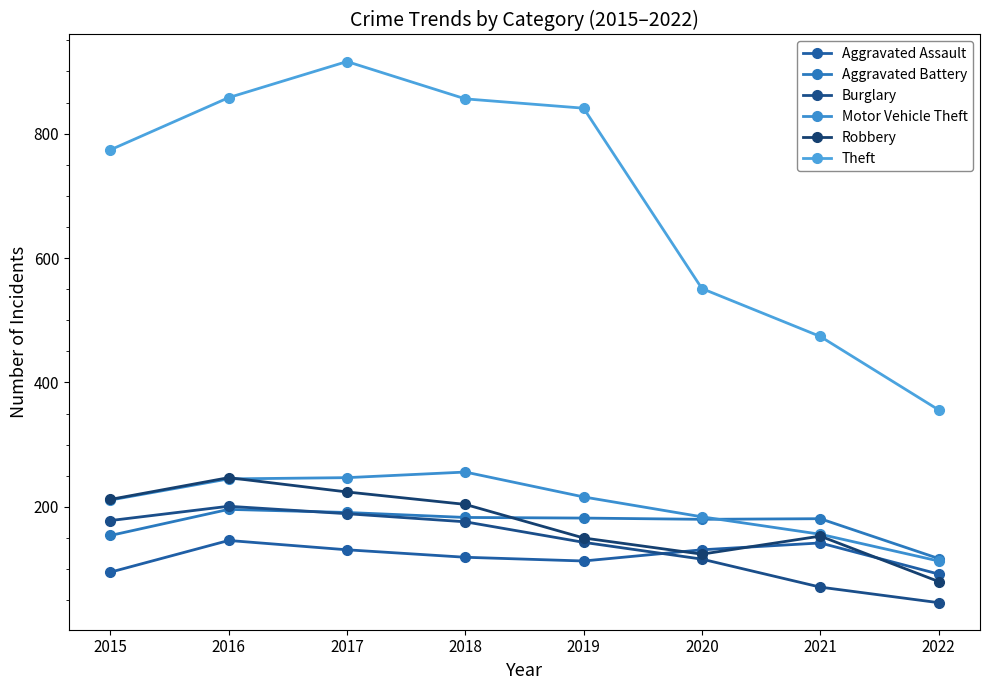

What is the difference between the Aggravated Battery values at 2021 and 2020?

1